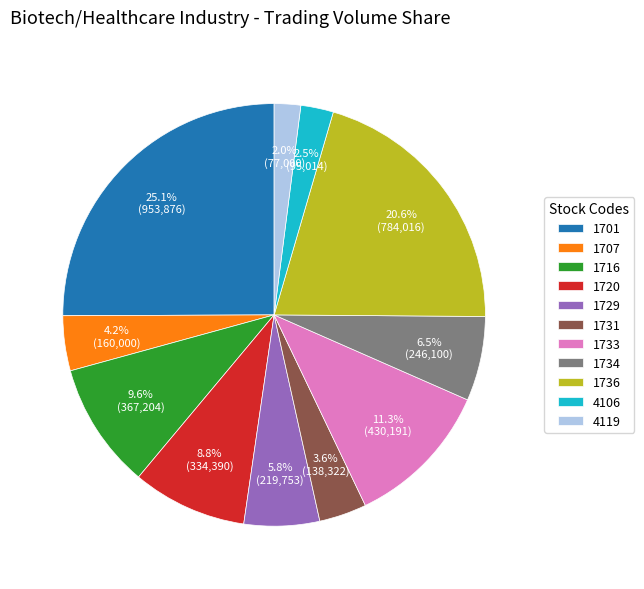

Is it true that 1701 is 38% of the pie?

False